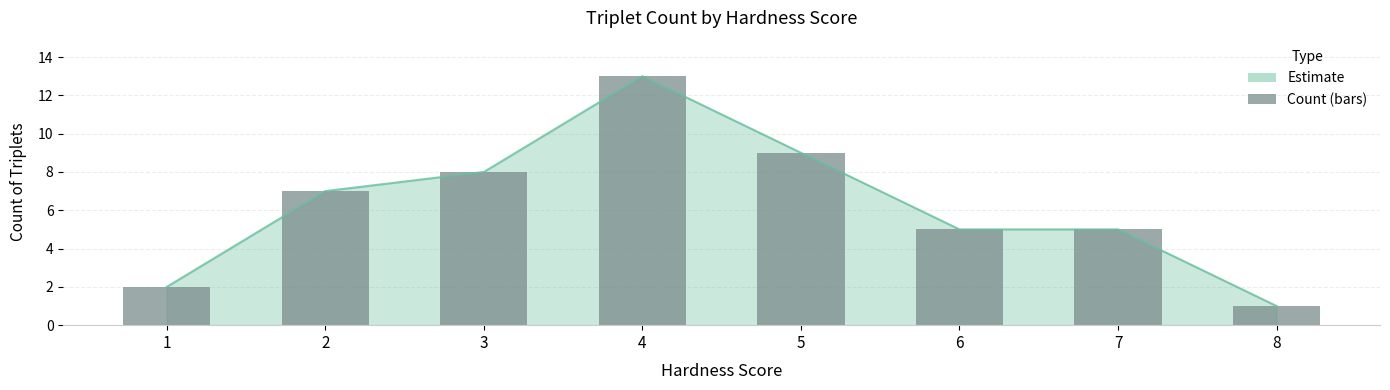

The value at 4 is 6. True or false?

False